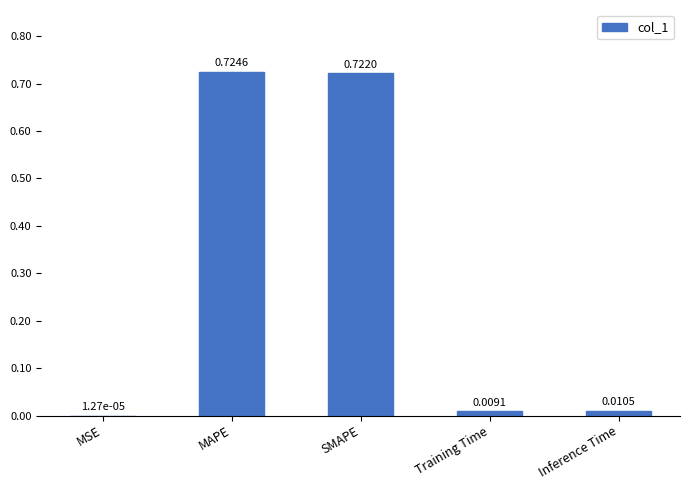

Which has a higher value, MSE or Training Time?

Training Time